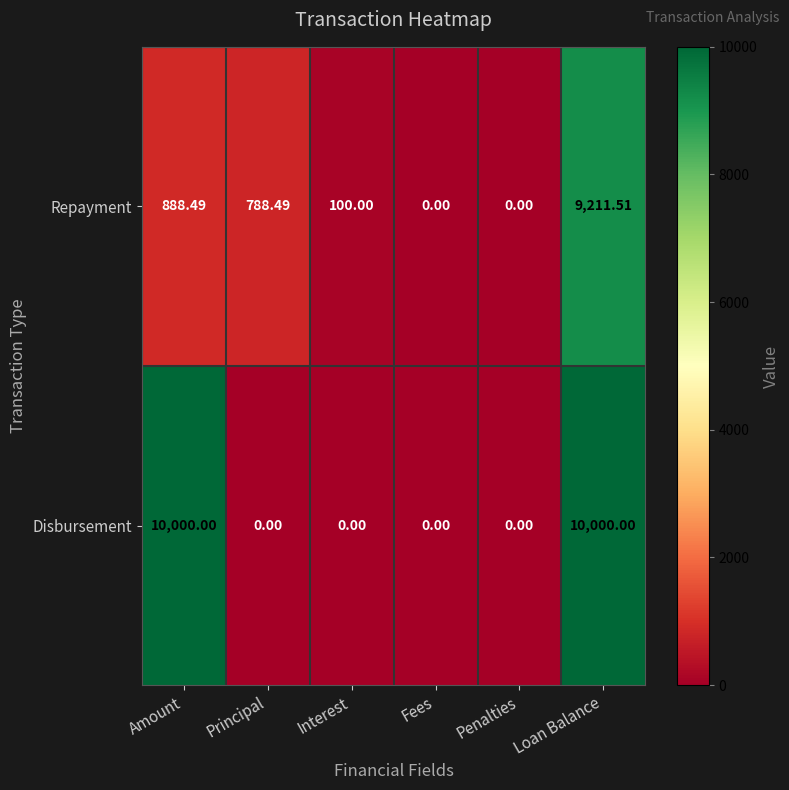

Count the number of data series in this chart.

2